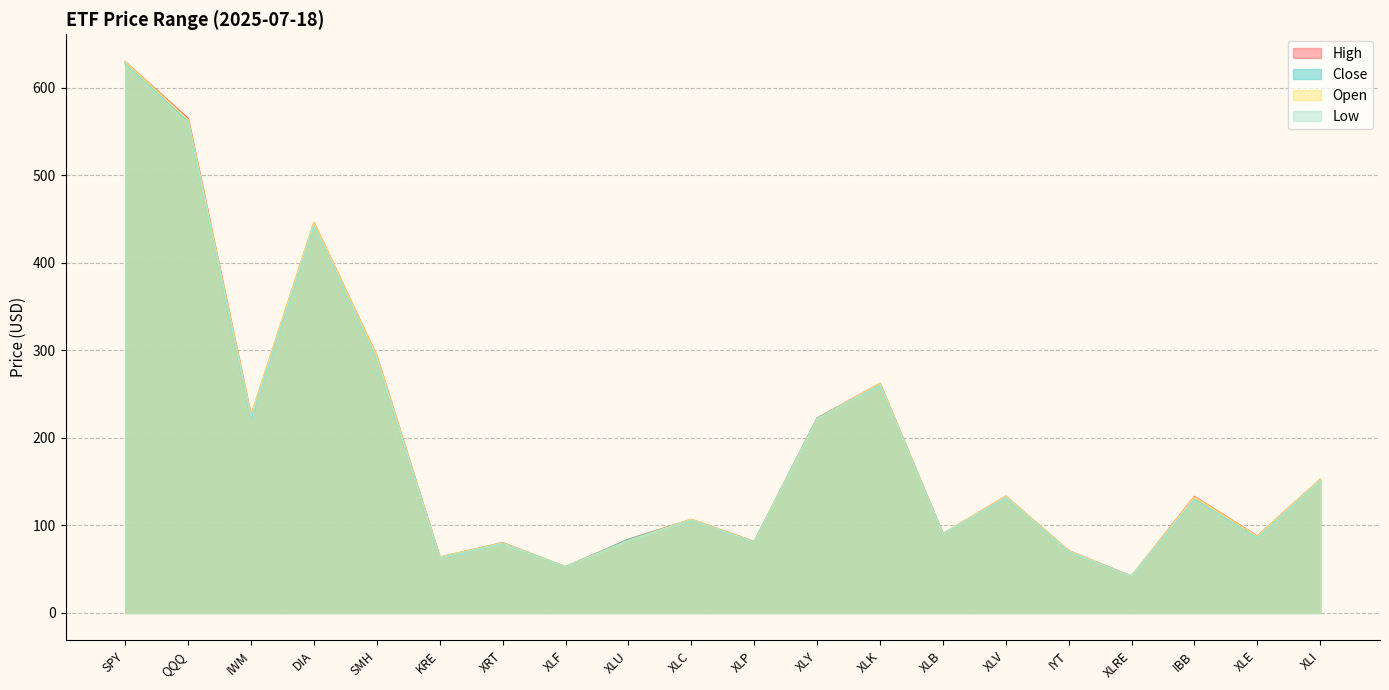

True or false: Open and High intersect in this chart.

False